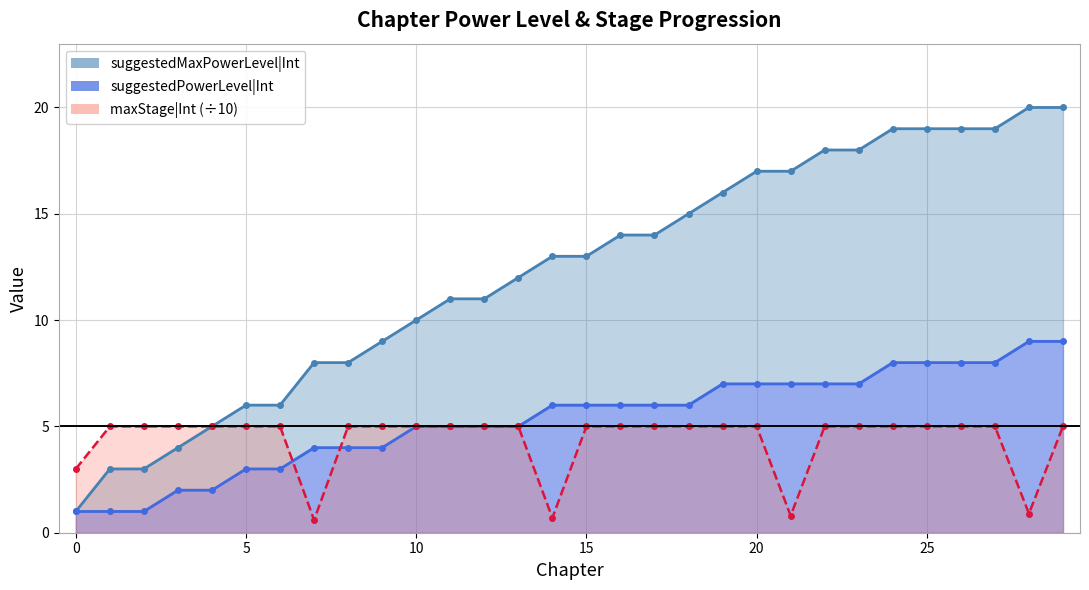

True or false: maxStage|Int and suggestedMaxPowerLevel|Int cross at least once.

False